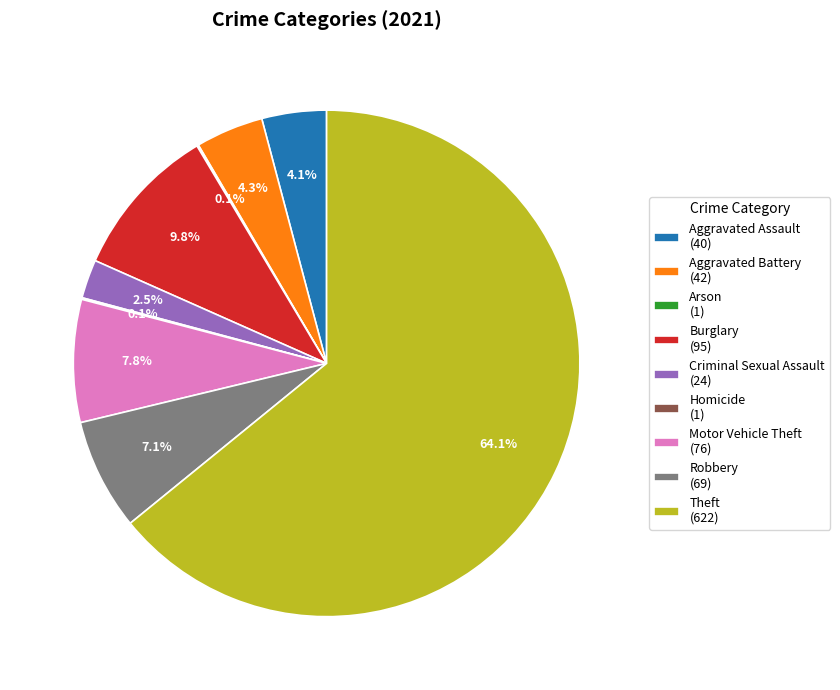

What is the majority slice?

Theft